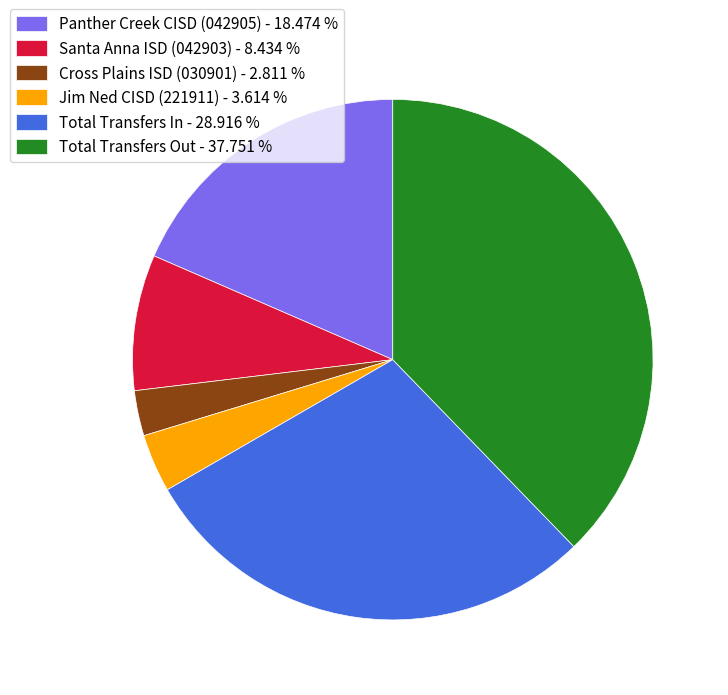

Combined, do Cross Plains ISD (030901) - 2.811 % and Jim Ned CISD (221911) - 3.614 % account for over 50%?

No